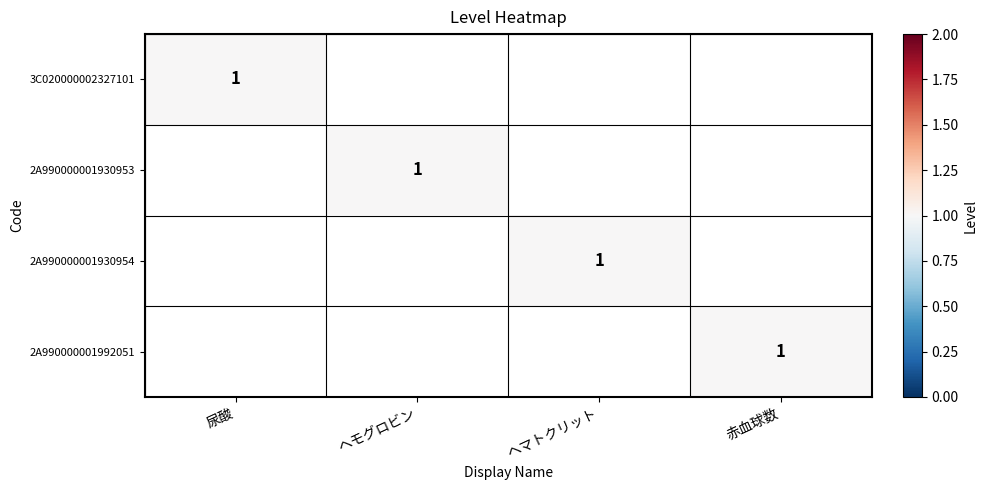

Is it true that 2A990000001992051 equals 1 at 赤血球数?

True